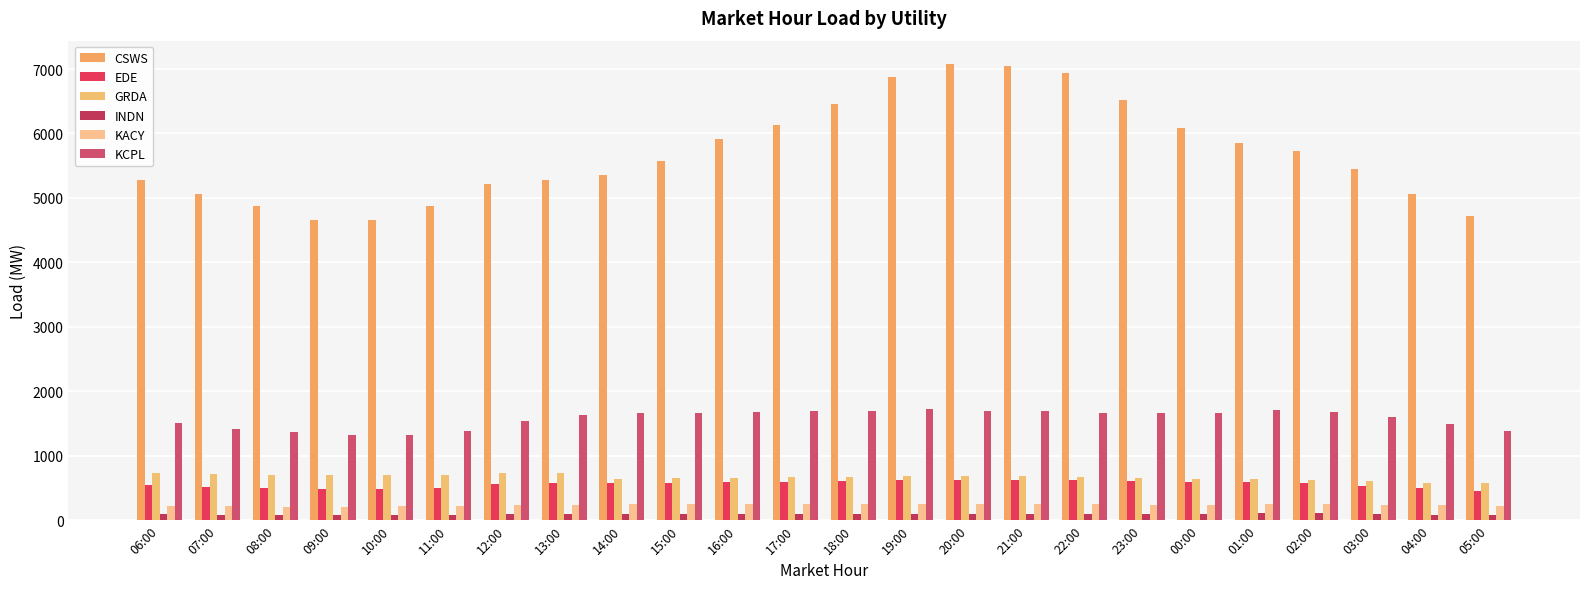

At which label is CSWS closest to 5868?

01:00